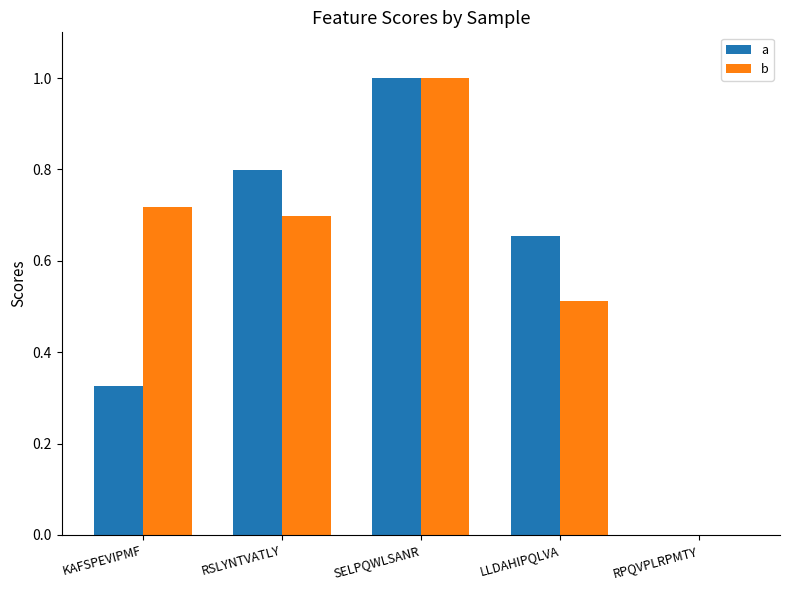

Does the chart contain stacked bars?

No